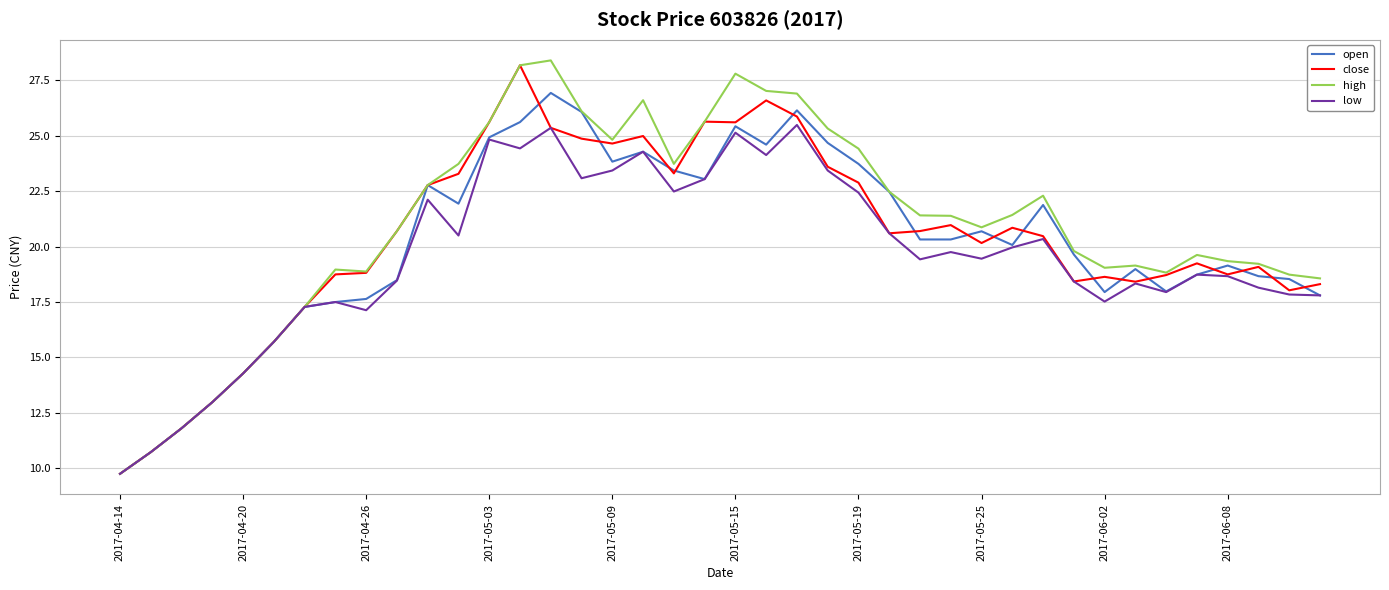

What is the smallest value displayed?

9.8